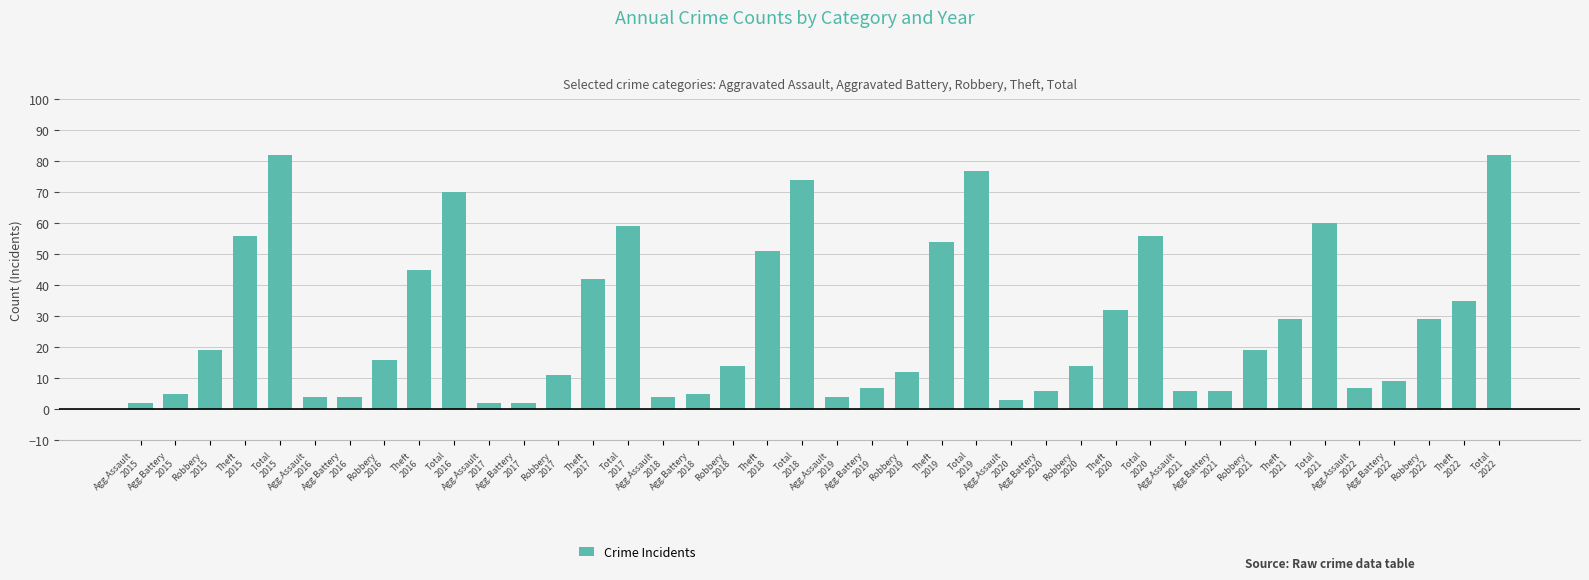

What is the value of the 33rd bar from the left?

19